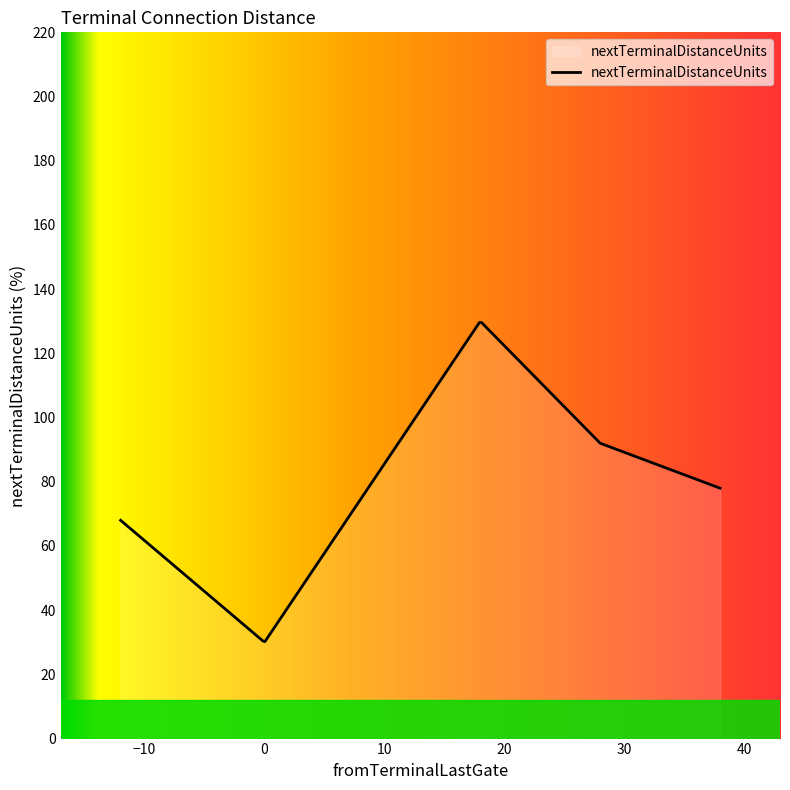

What is the maximum value shown in the chart?

129.6